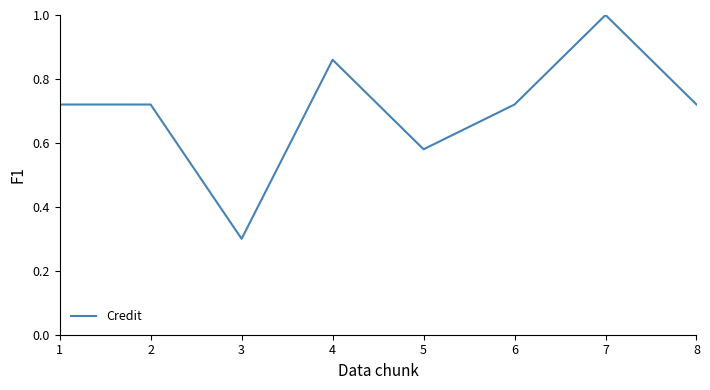

Where is the data nearest to the value 0?

3